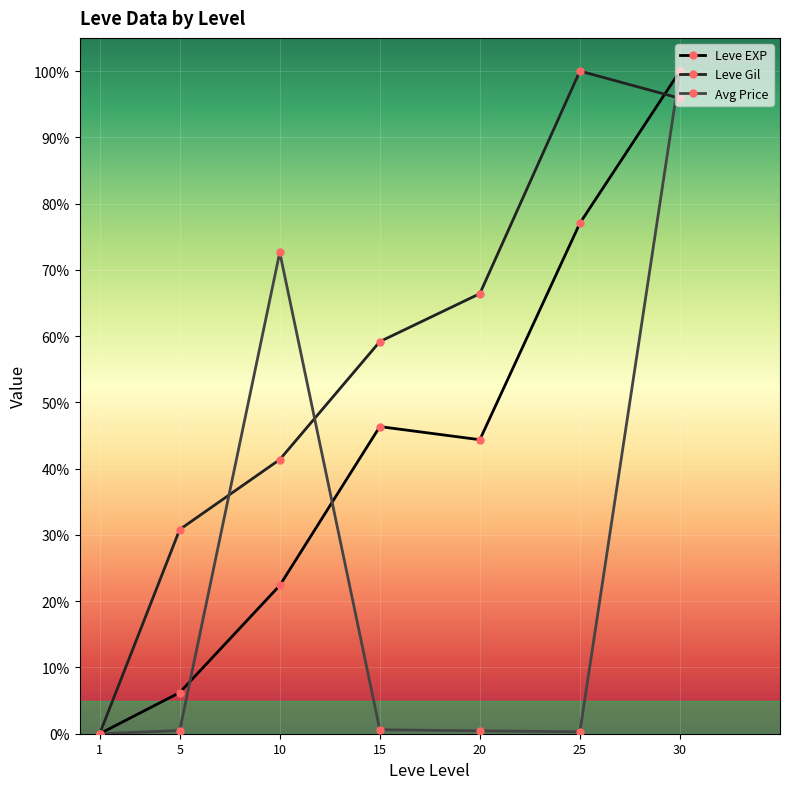

What is the maximum value shown in the chart?

100.0